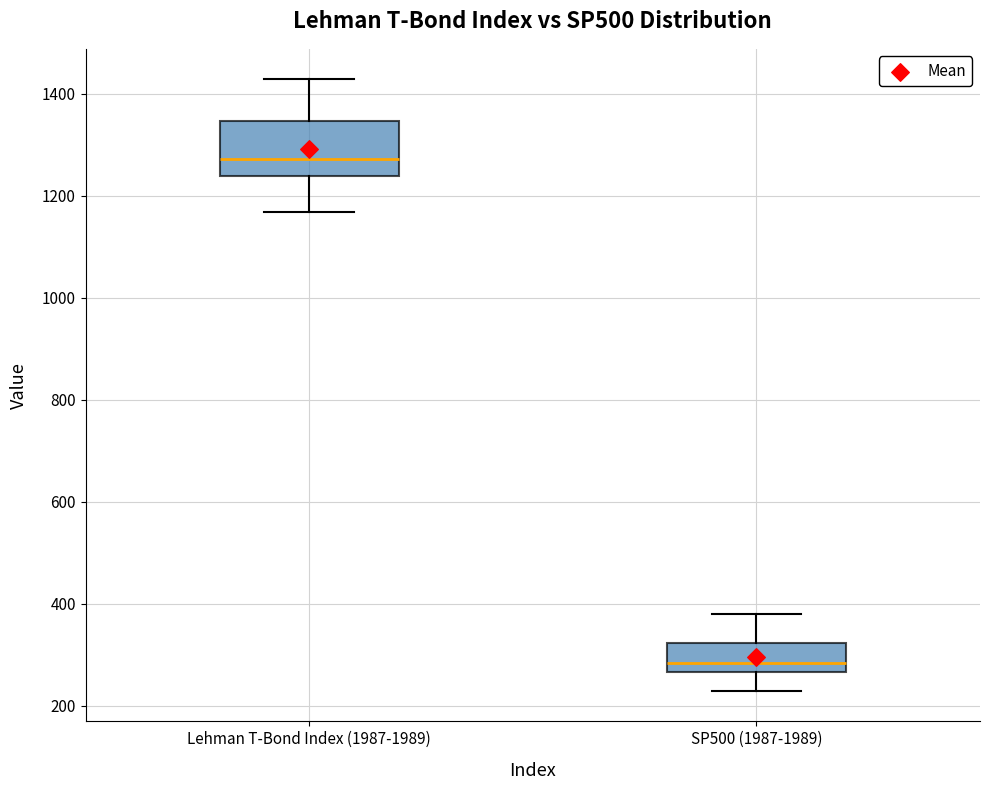

Which box's median line is the lowest?

SP500 (1987-1989)